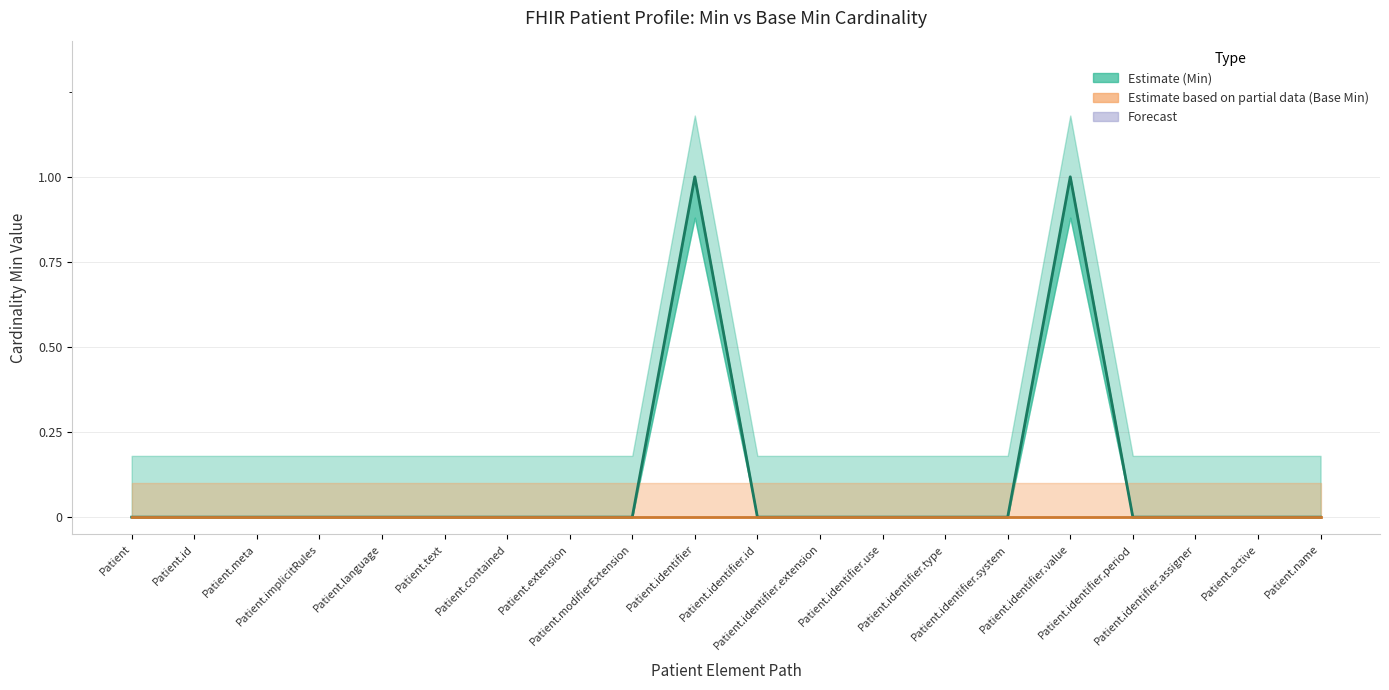

True or false: the data shows 0 at Patient.id.

True